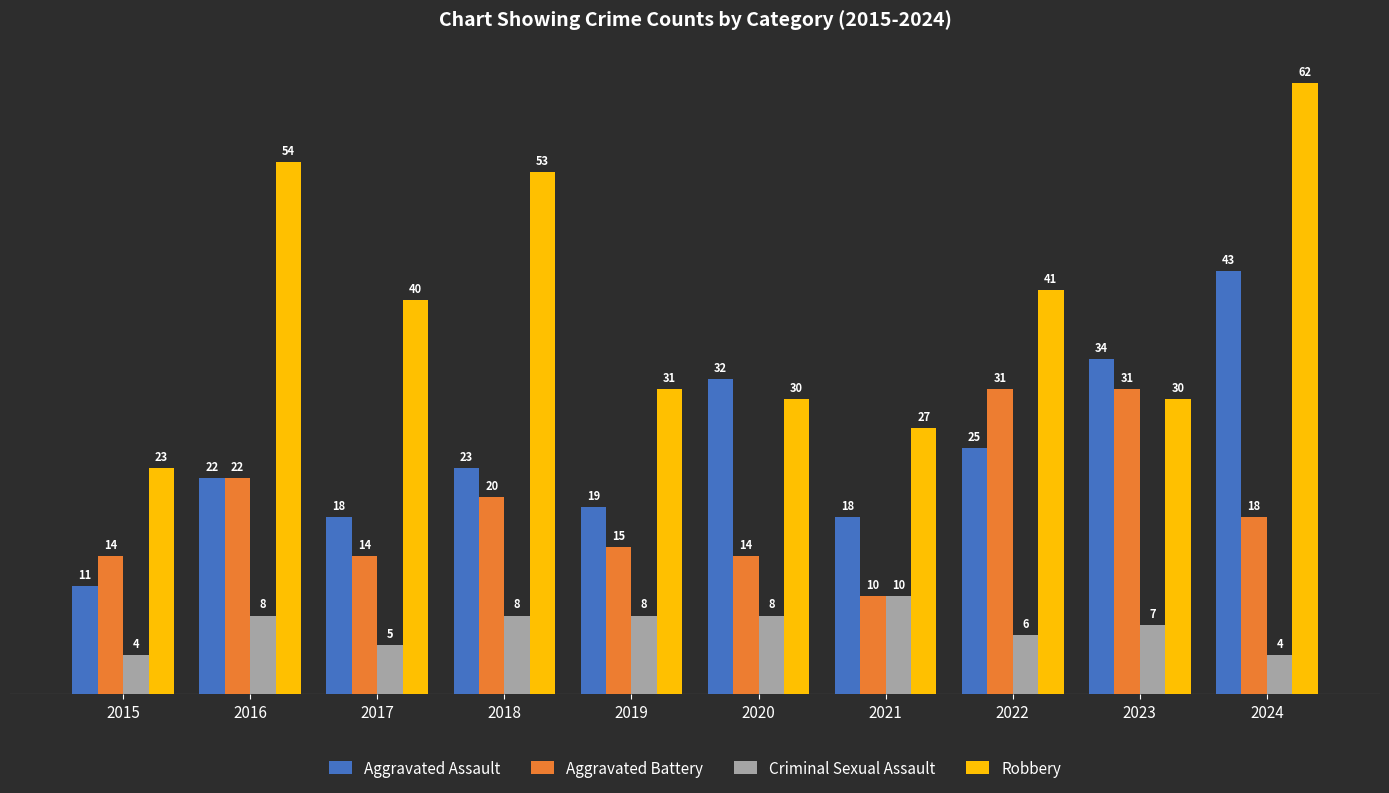

At which category does the chart reach its peak across all series?

2024